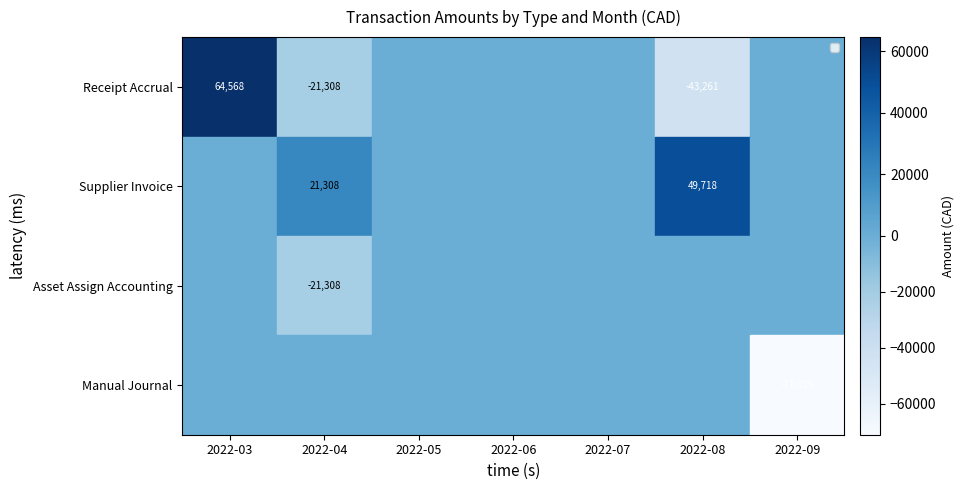

True or false: Supplier Invoice has a value of 21308 at 2022-04.

True